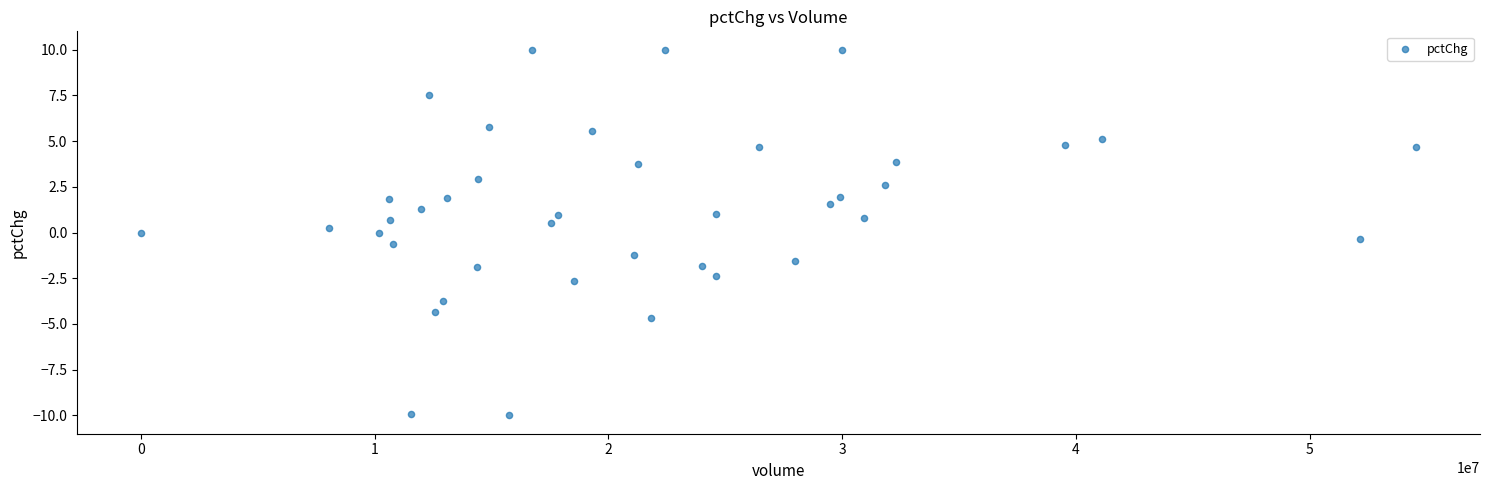

What is the range of Y values (max minus min)?

20.0